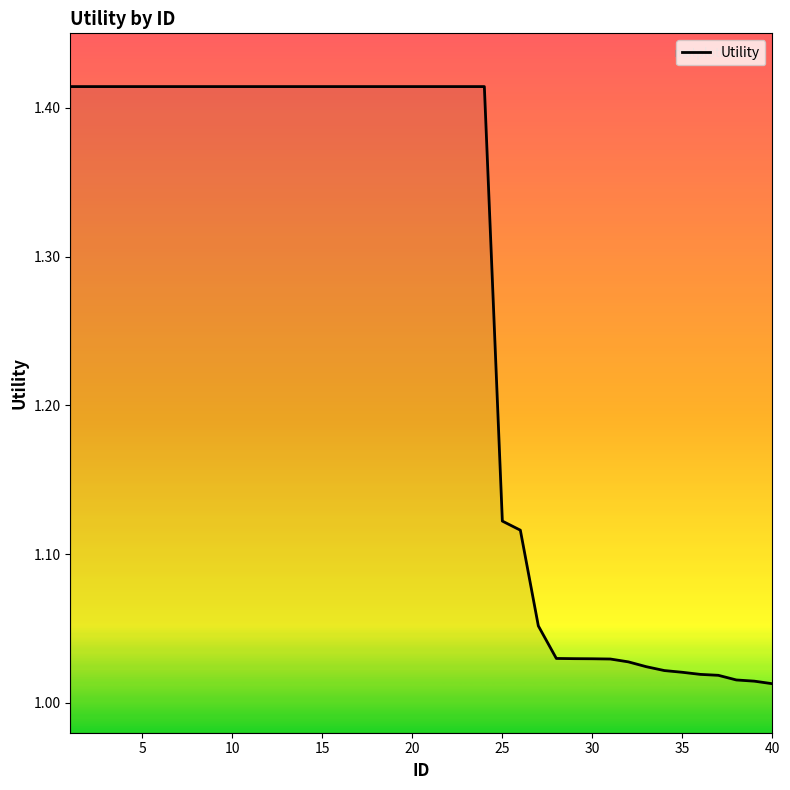

Does the chart display data point markers on the line(s)?

No